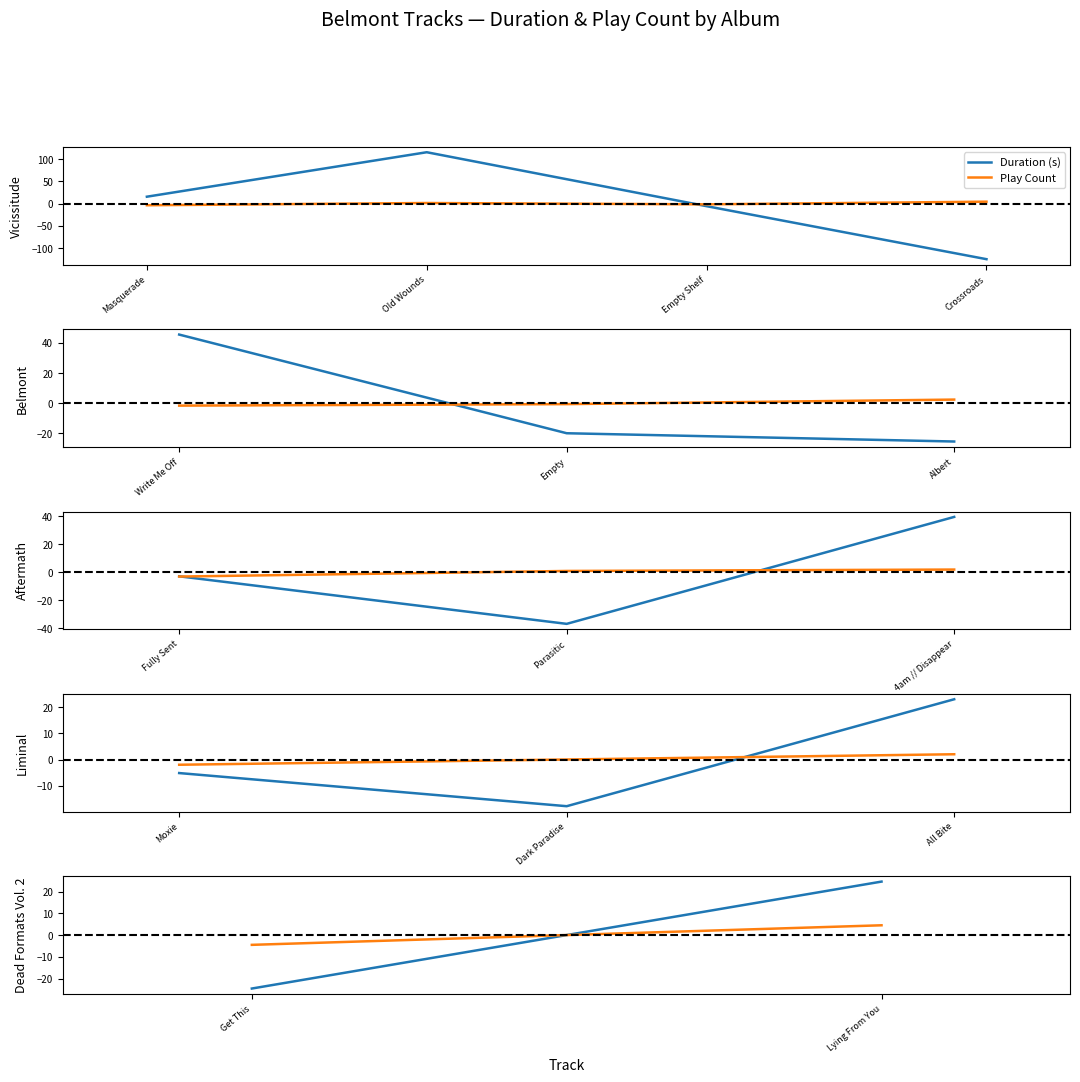

At which category is the sum across all series the highest?

Lying From You